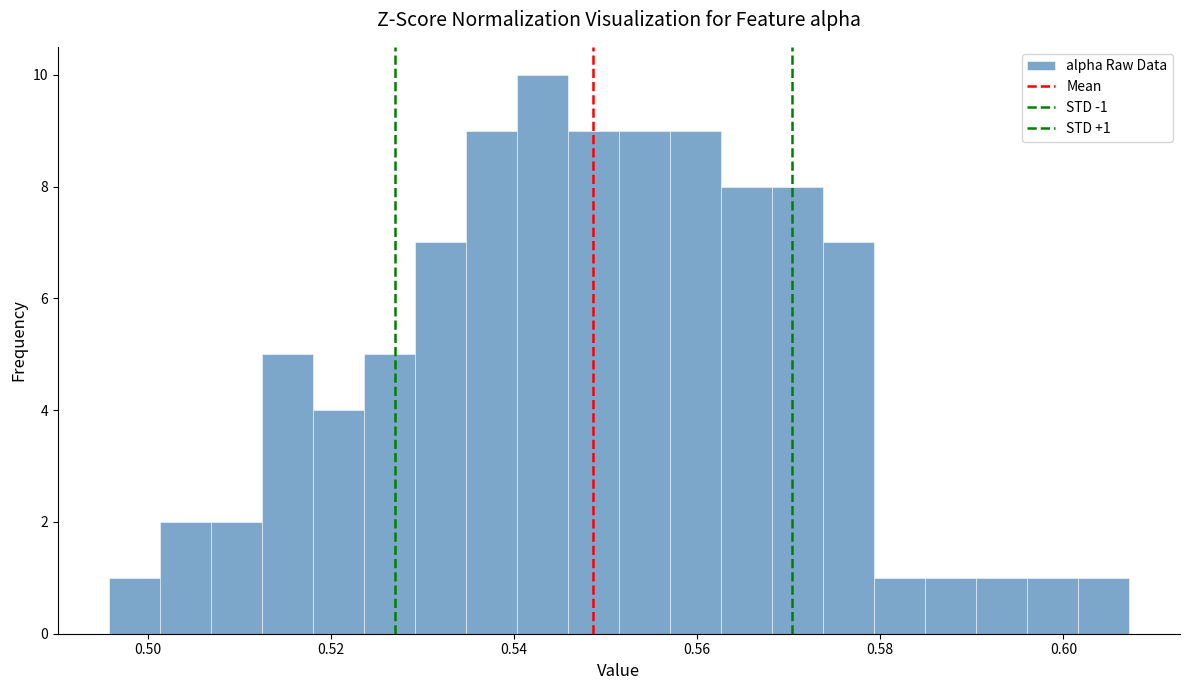

Around what value on the x-axis is the tallest bar? Give the approximate position of its centre, as read against the axis.

0.544